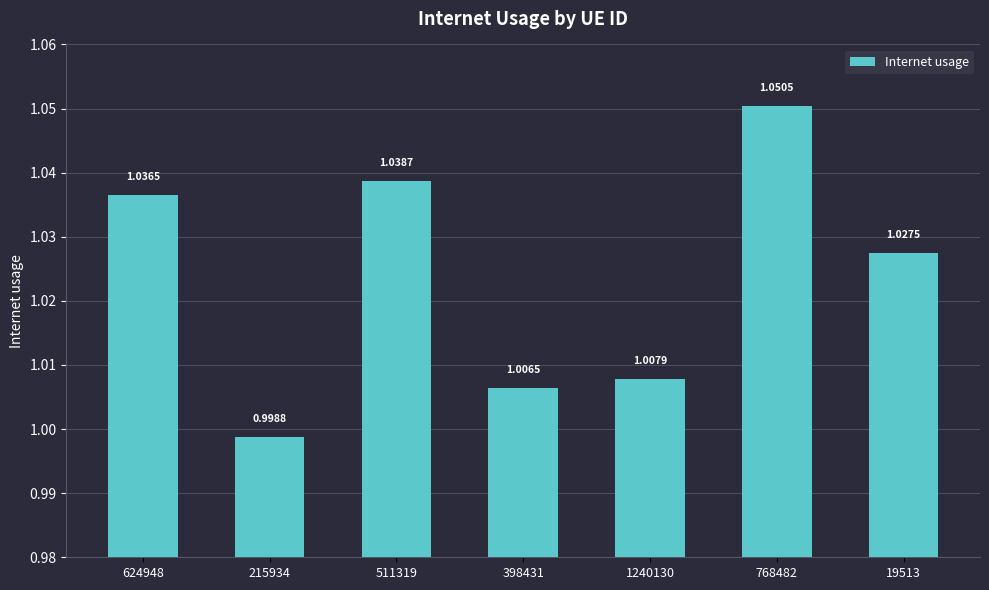

At which label does the data first exceed 1?

624948